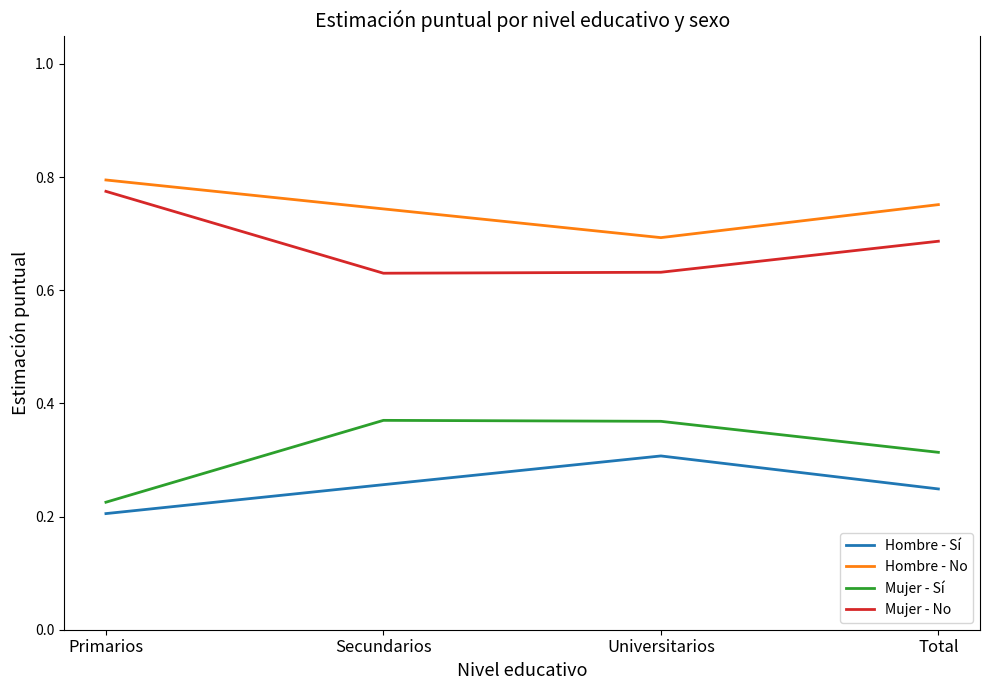

True or false: Mujer - No has a value of 0.9 at Total.

False